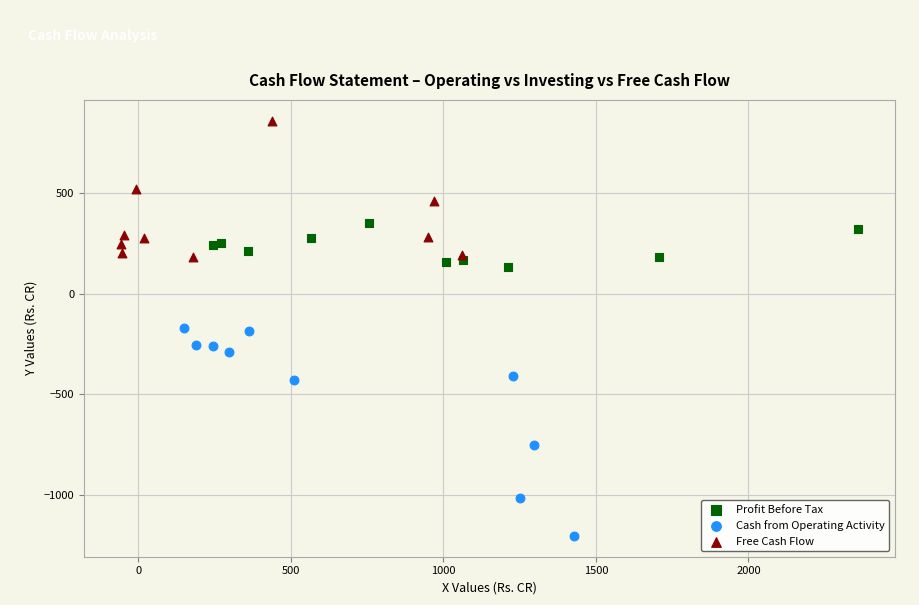

What are all the series names shown in the legend?

Profit Before Tax, Cash from Operating Activity, Free Cash Flow